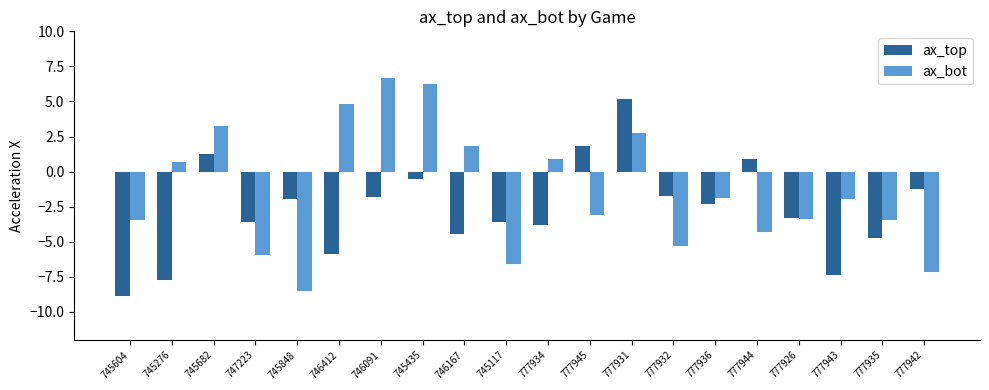

At which category is the sum across all series the highest?

777931